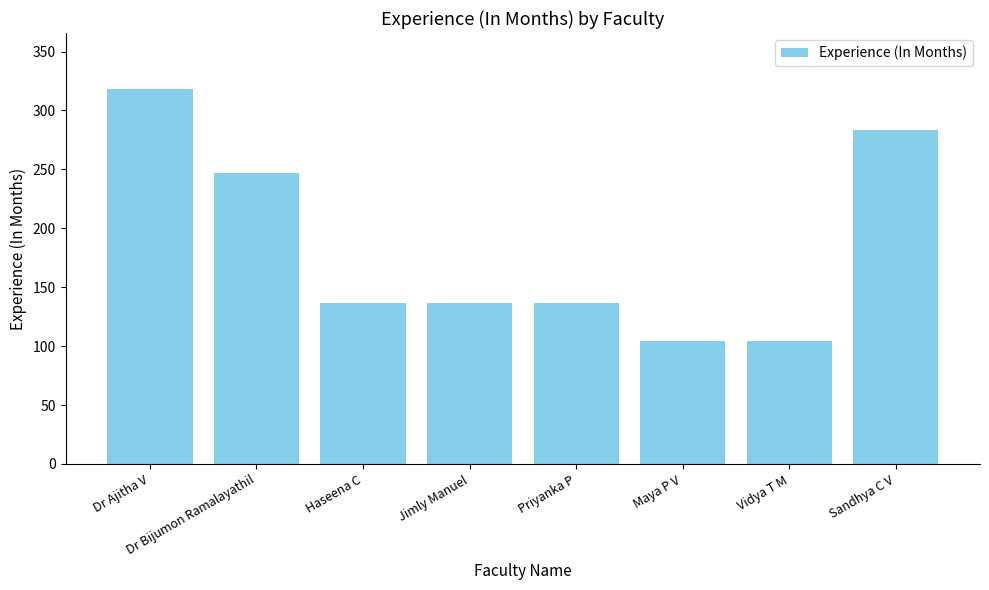

Reading right to left, transcribe all the data shown in this chart.

Sandhya C V=283	Vidya T M=104	Maya P V=104	Priyanka P=137	Jimly Manuel=137	Haseena C=137	Dr Bijumon Ramalayathil=247	Dr Ajitha V=318